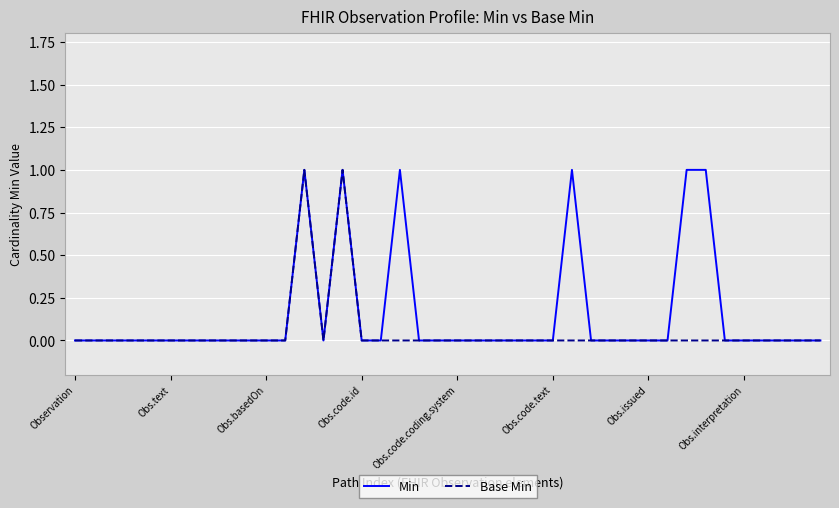

List the series in order of their overall mean, lowest first.

Base Min, Min